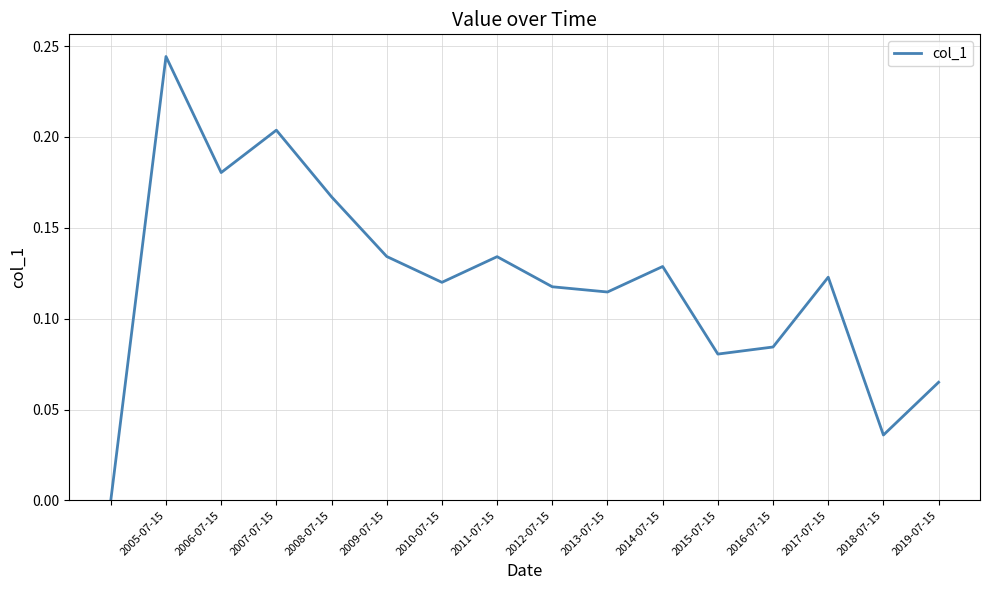

The chart shows a value of 0.0 at 2009-07-15. True or false?

False